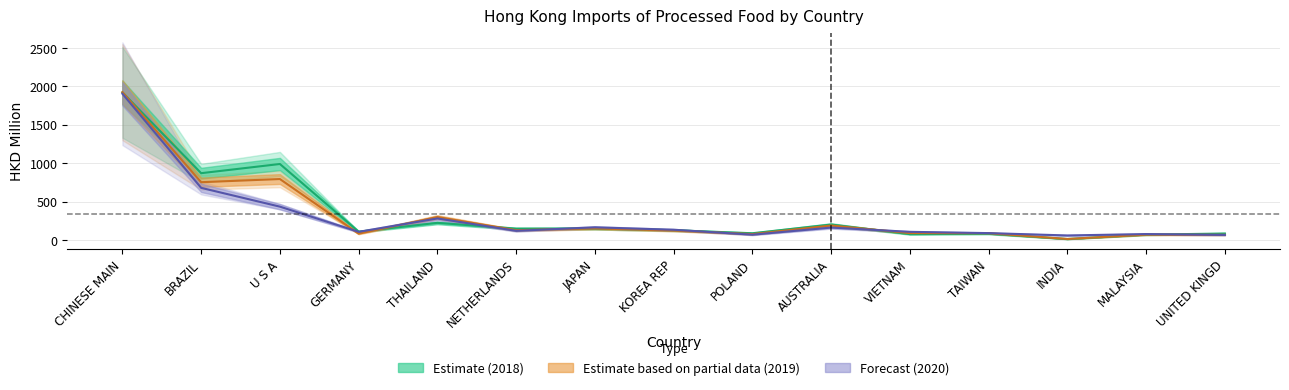

List the labels in order of 201912 value, largest first.

CHINESE MAIN, U S A, BRAZIL, THAILAND, AUSTRALIA, JAPAN, NETHERLANDS, KOREA REP, VIETNAM, TAIWAN, GERMANY, POLAND, MALAYSIA, UNITED KINGD, INDIA